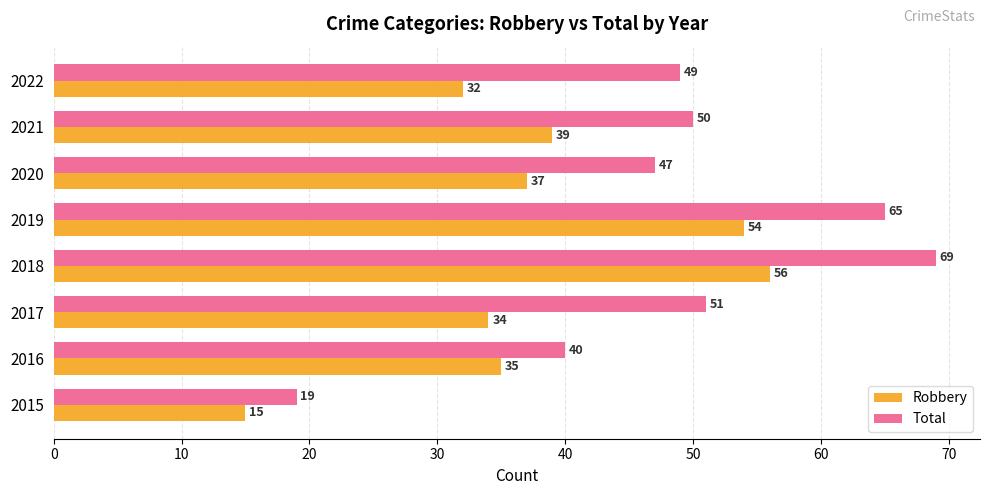

Which series has the widest spread of values?

Total